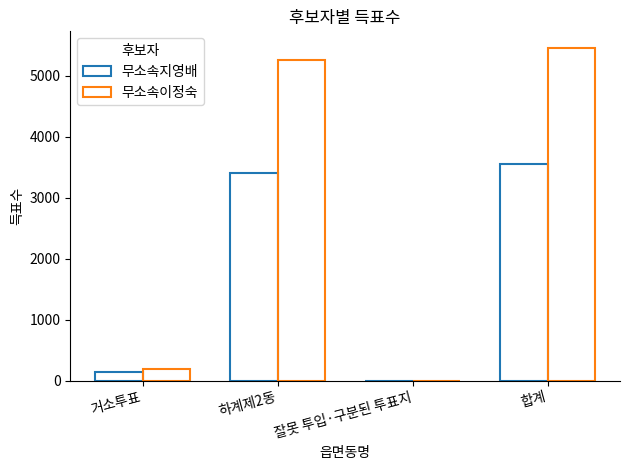

Which series changed the most between 거소투표 and 잘못 투입·구분된 투표지?

무소속이정숙